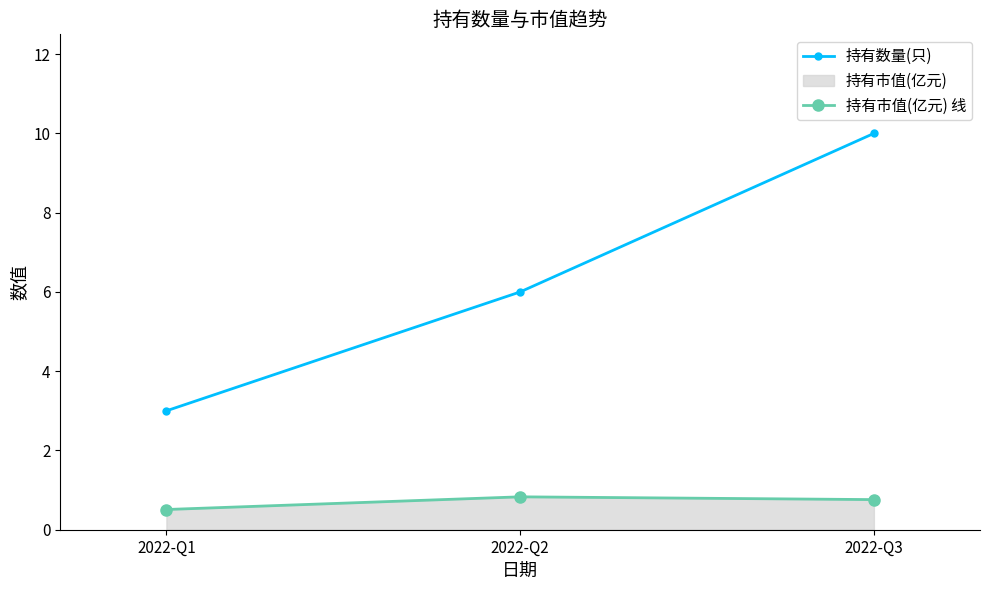

Is the value of 持有市值(亿元) 线 at 2022-Q2 greater than the value of 持有数量(只) at 2022-Q1?

No